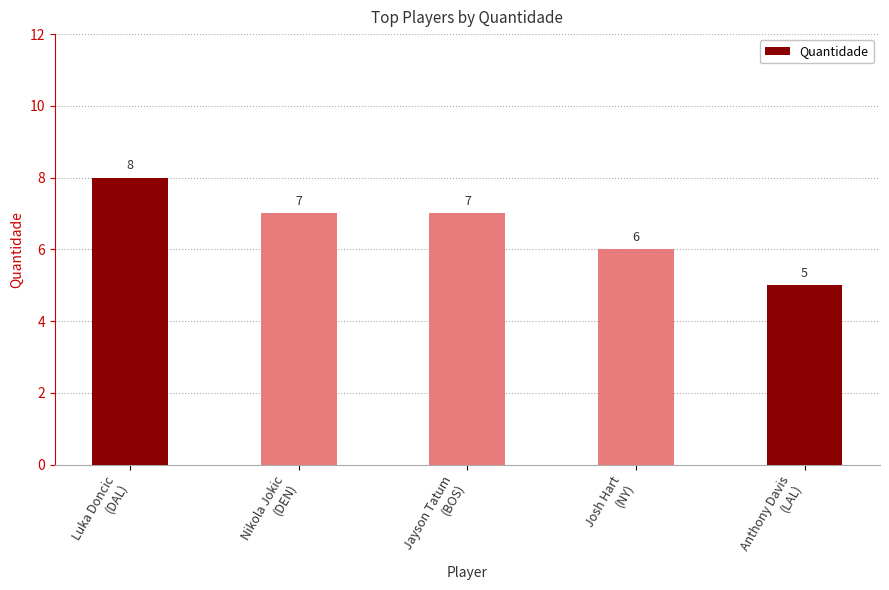

Which label corresponds to the smallest value in the chart?

Anthony Davis
(LAL)